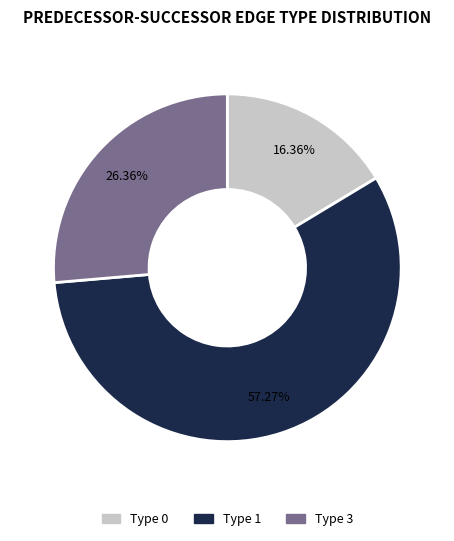

Is there any slice that represents more than half of the pie?

Yes